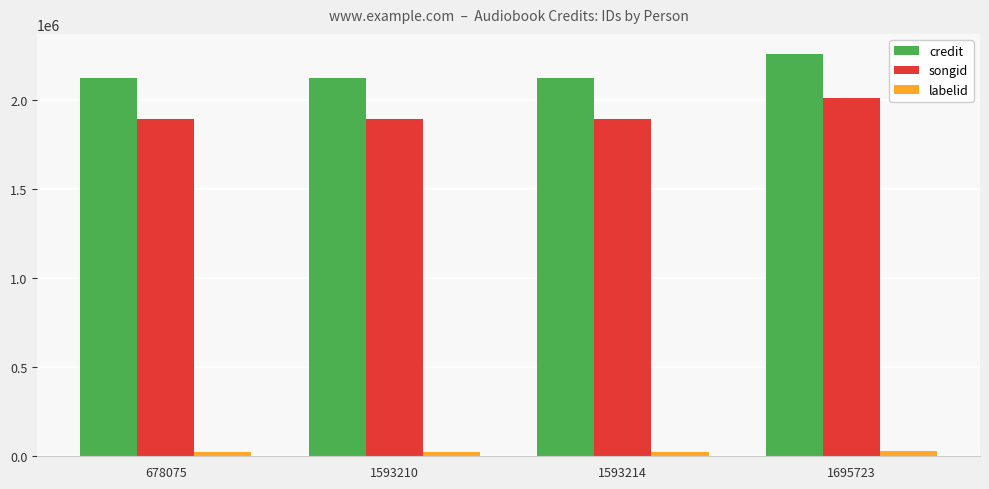

What is the smallest value displayed?

25611